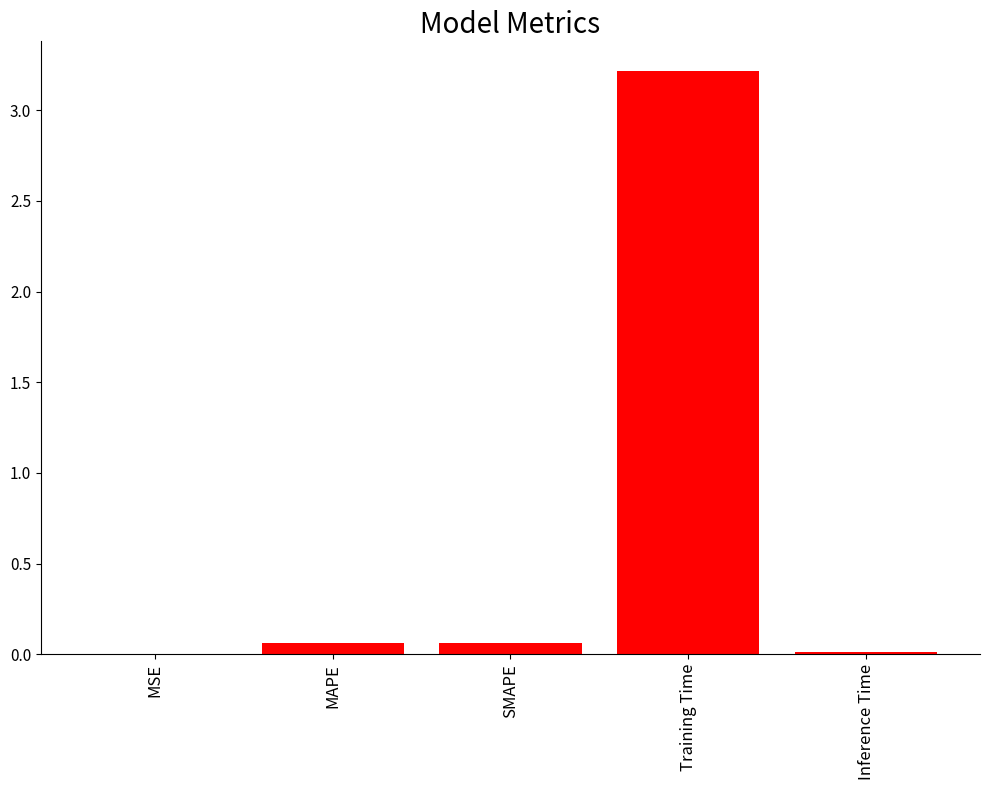

The value at Training Time is 3.2. True or false?

True